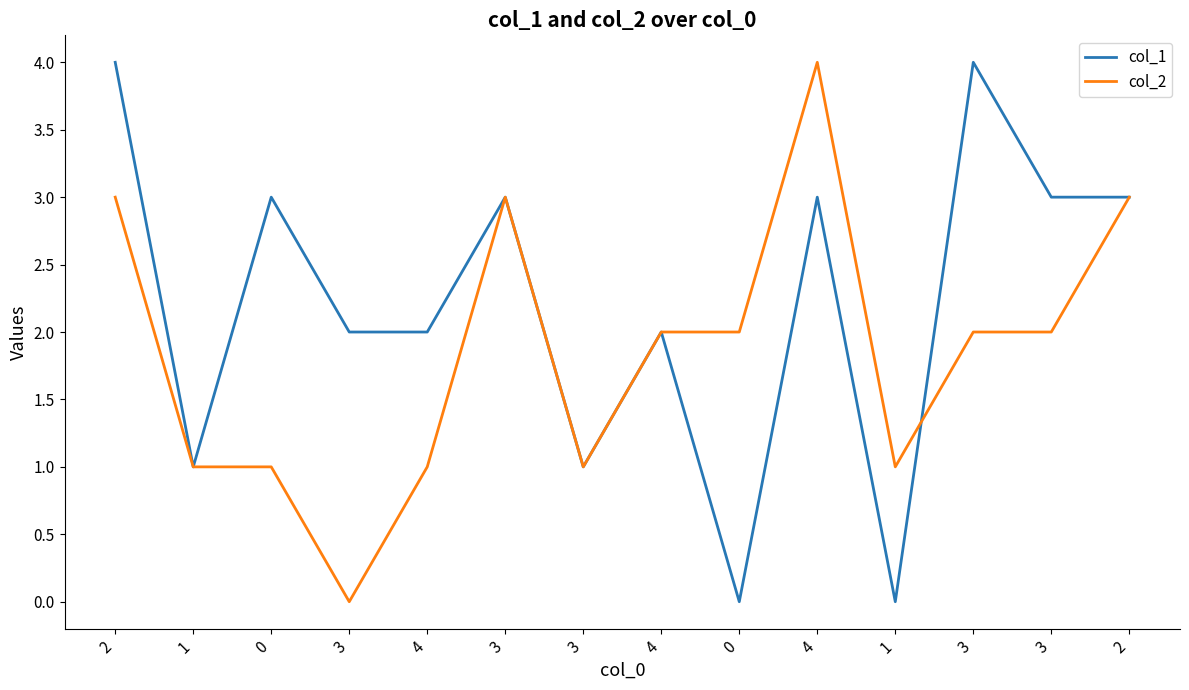

How many lines are shown in the chart?

2